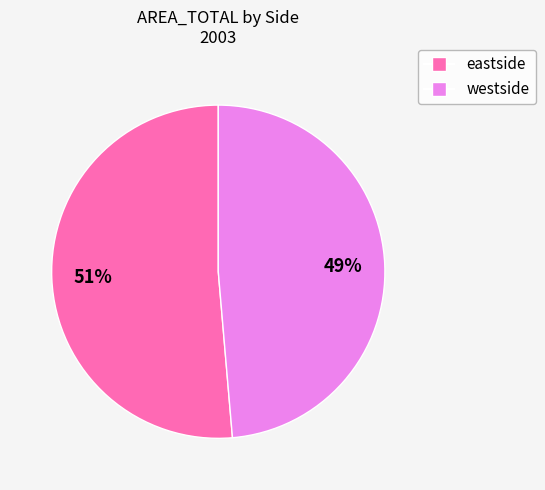

What percentage is the westside slice, to the nearest percent?

49%